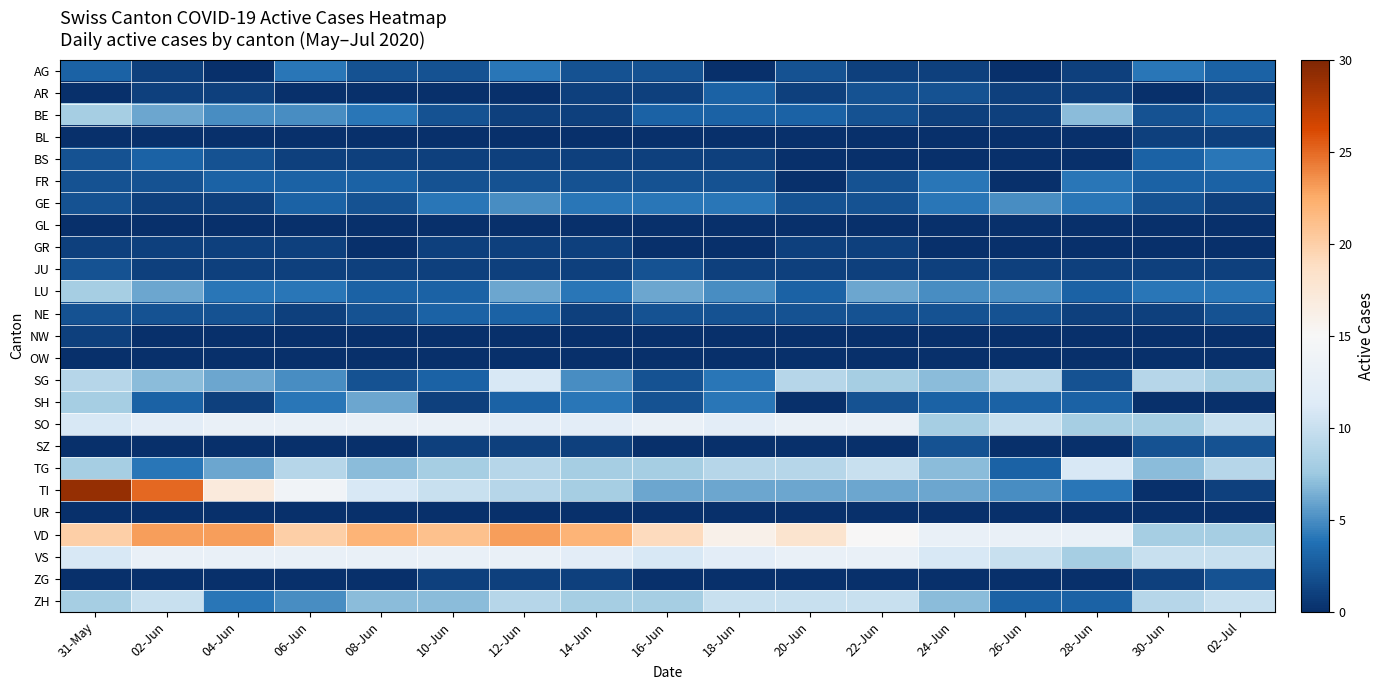

Rank the series by their maximum value, from lowest to highest.

GL, OW, UR, BL, GR, NW, JU, SZ, ZG, AR, NE, AG, BS, FR, GE, BE, LU, SH, ZH, SG, TG, SO, VS, VD, TI